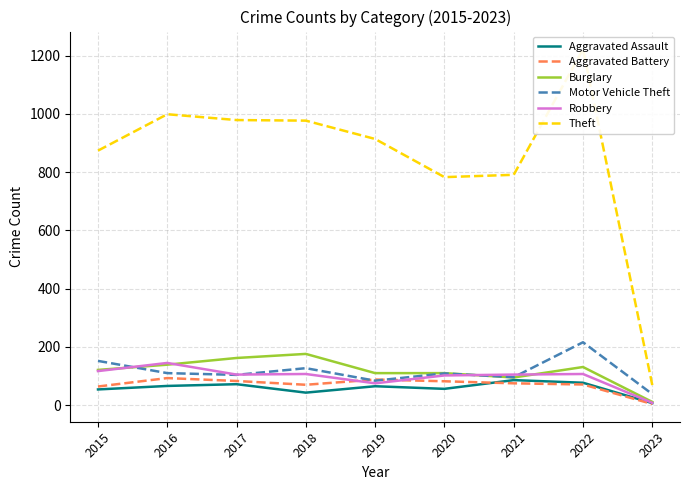

What are all the series names shown in the legend?

Aggravated Assault, Aggravated Battery, Burglary, Motor Vehicle Theft, Robbery, Theft